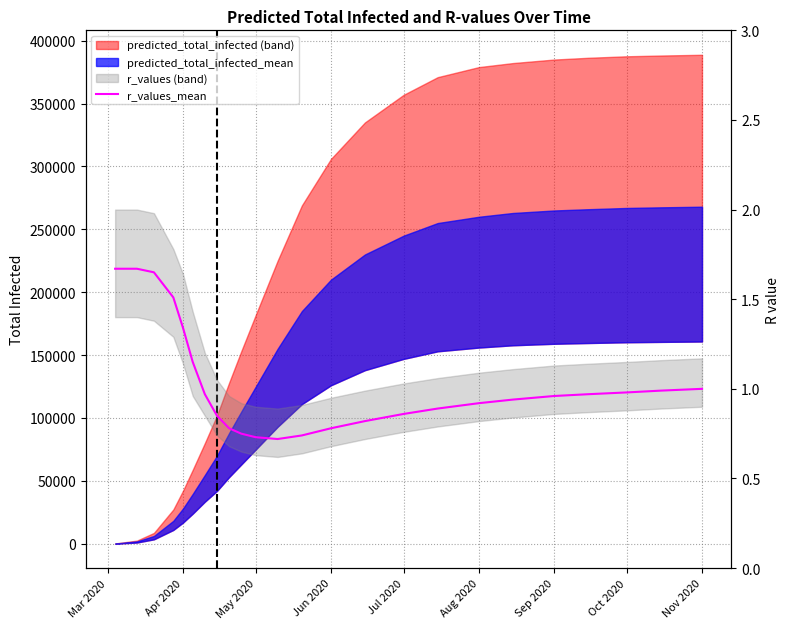

Reading right to left, transcribe all the data shown in this chart.

1.0	1.0	1.0	1.0	1.0	0.9	0.9	0.9	0.9	0.8	0.8	0.7	0.7	0.7	0.8	0.8	0.8	1.0	1.1	1.3	1.5	1.6	1.7	1.7